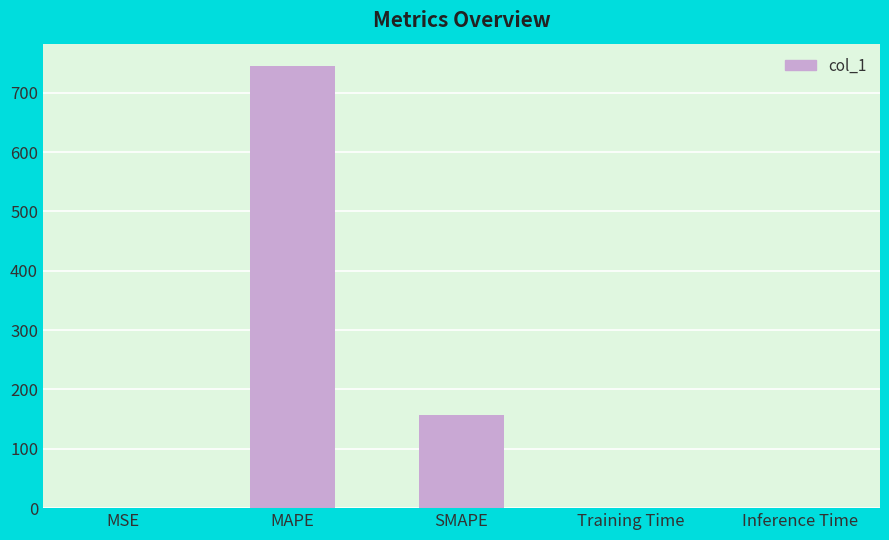

The chart shows a value of 0.0 at Training Time. True or false?

True